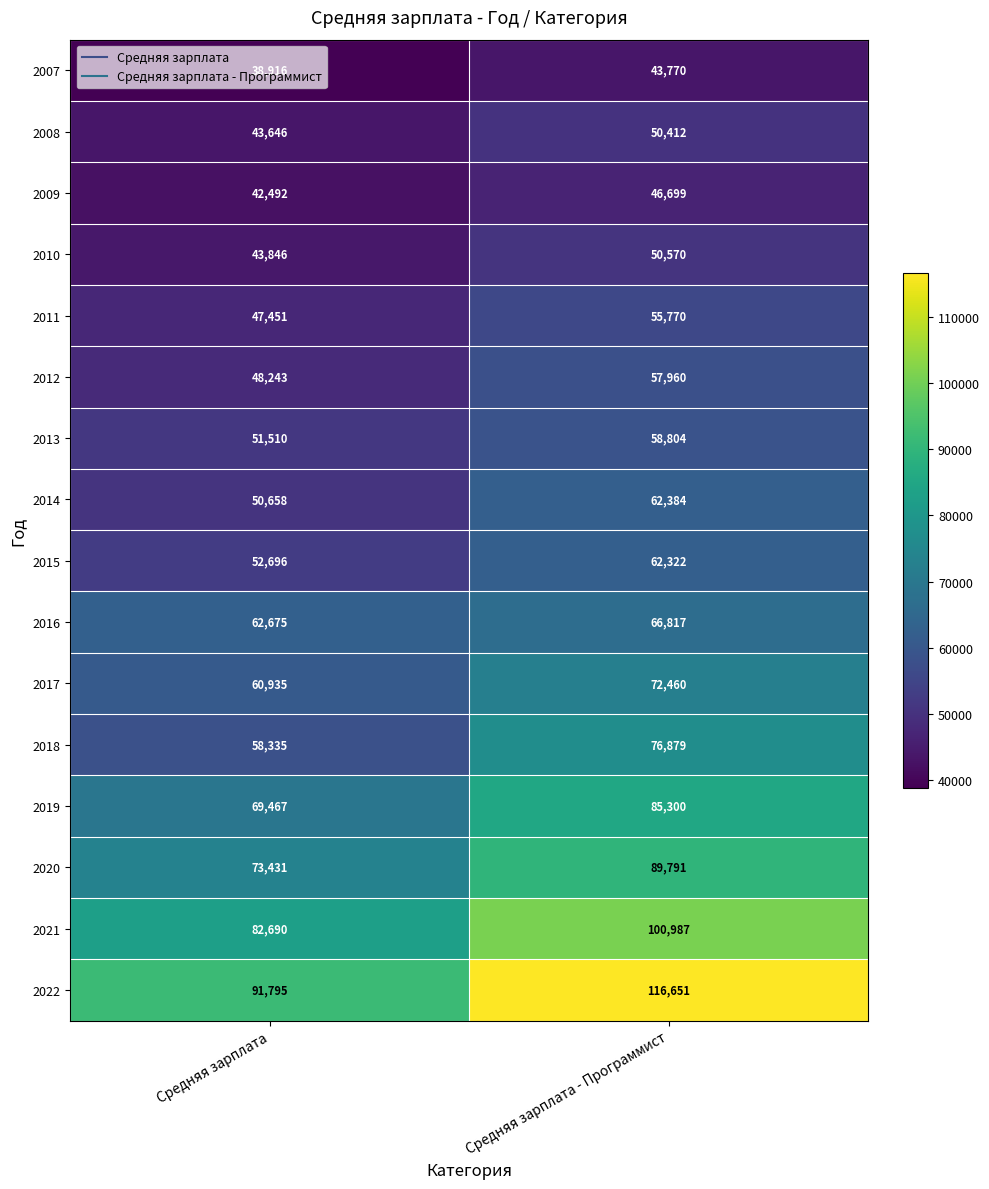

What is the difference between the highest and lowest values at Средняя зарплата?

52879